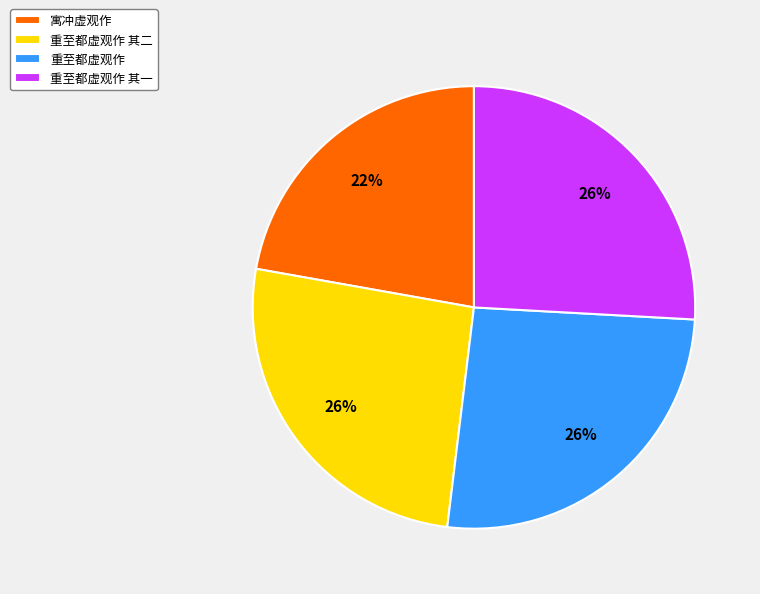

Approximately how many times larger is the value at 重至都虚观作 其二 compared to 重至都虚观作?

1.0